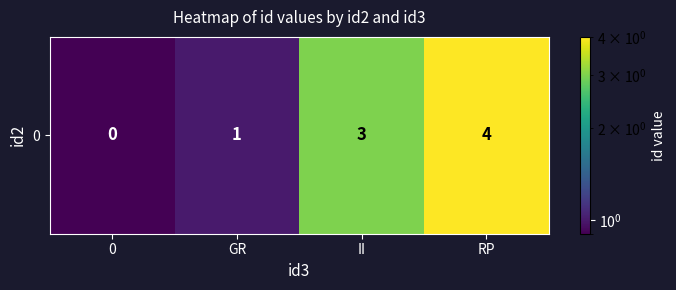

Rank the categories by value from lowest to highest.

0, GR, II, RP